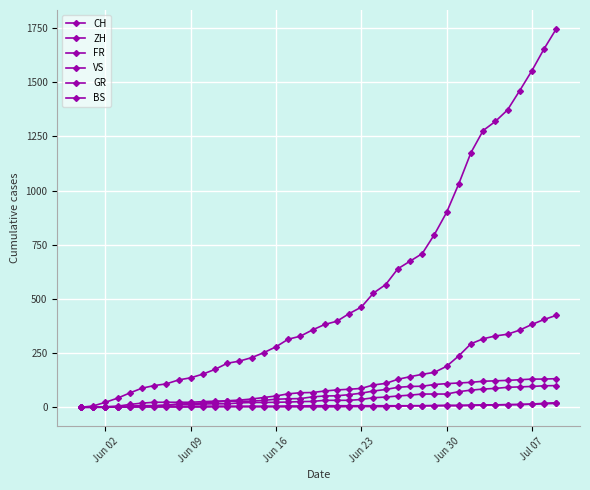

What is the sum of all BS values?

268